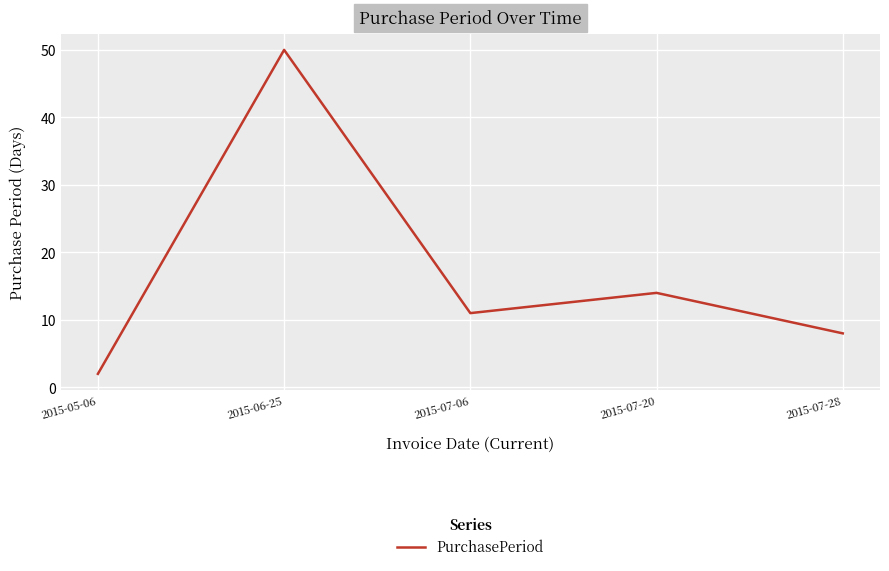

The value at 2015-07-28 is 12. True or false?

False